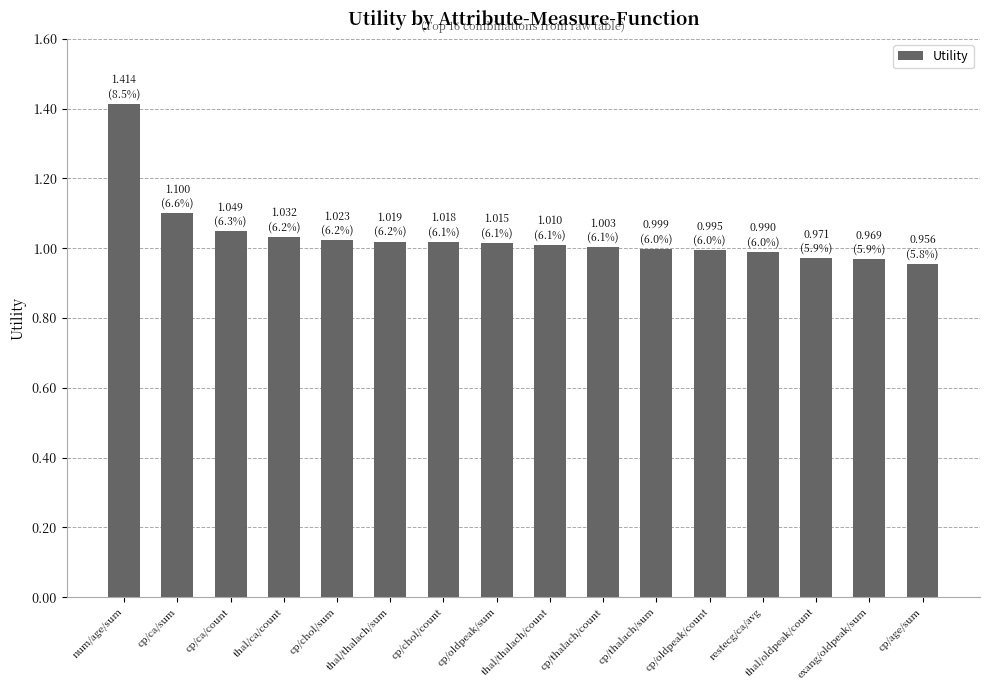

How many data points does each series have?

16